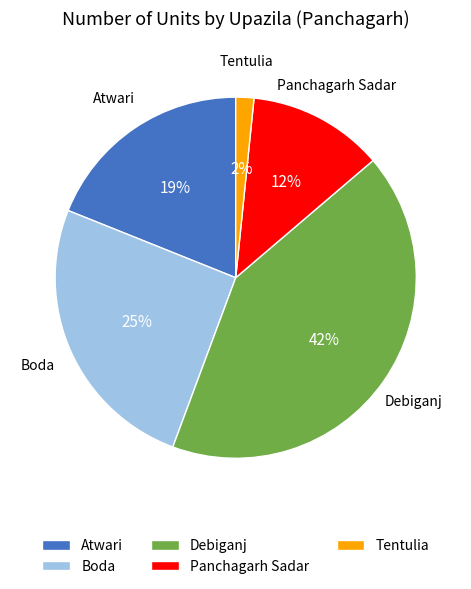

Count the number of slices in the pie.

5